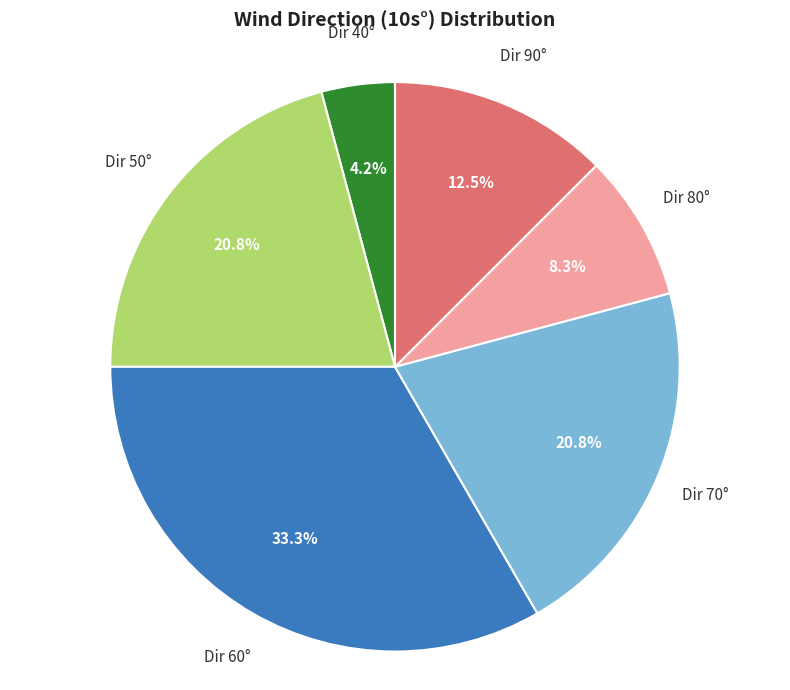

To the nearest percent, what is the average slice percentage?

17%